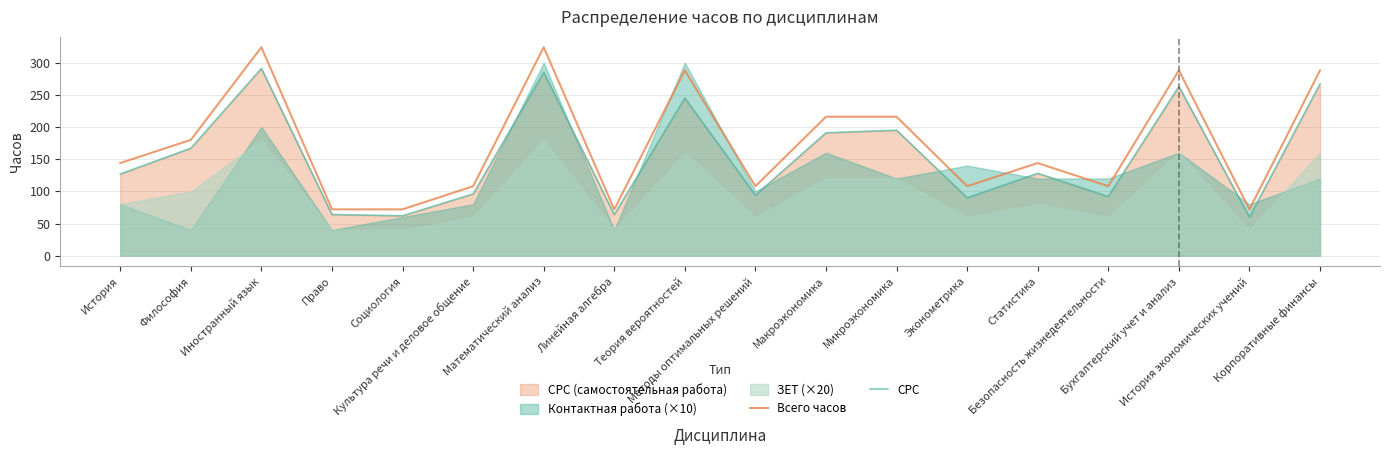

What is the sum of the Всего часов values at Бухгалтерский учет и анализ and Право?

360